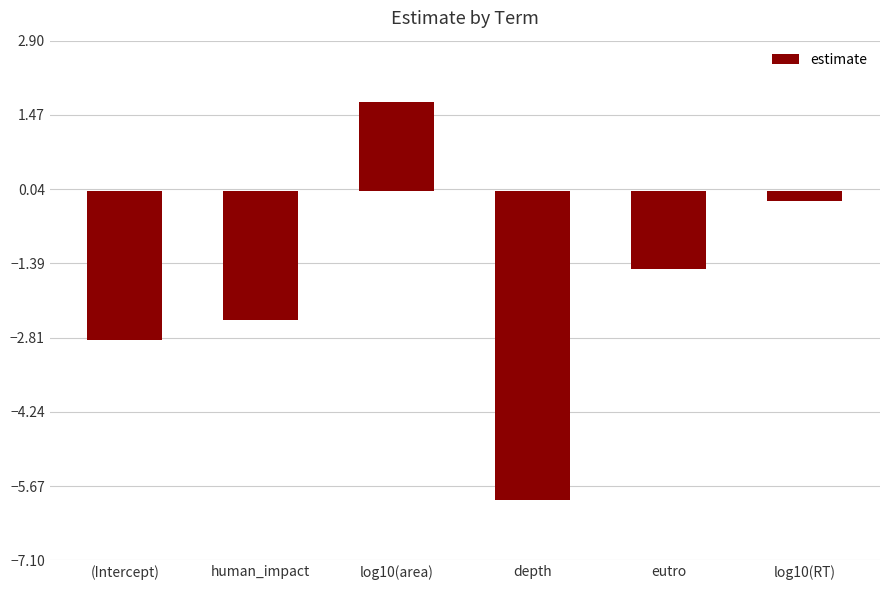

How many values are below -1?

4